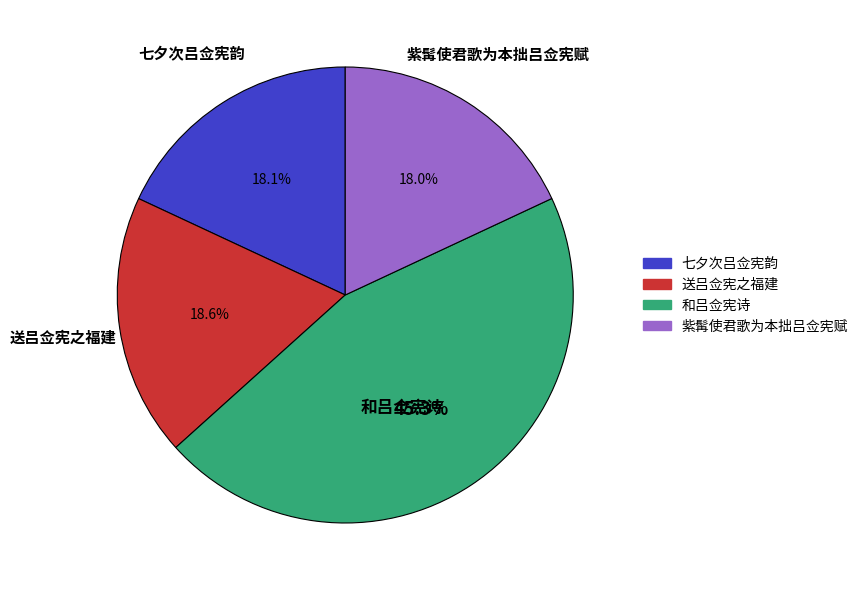

How many segments does this pie chart have?

4